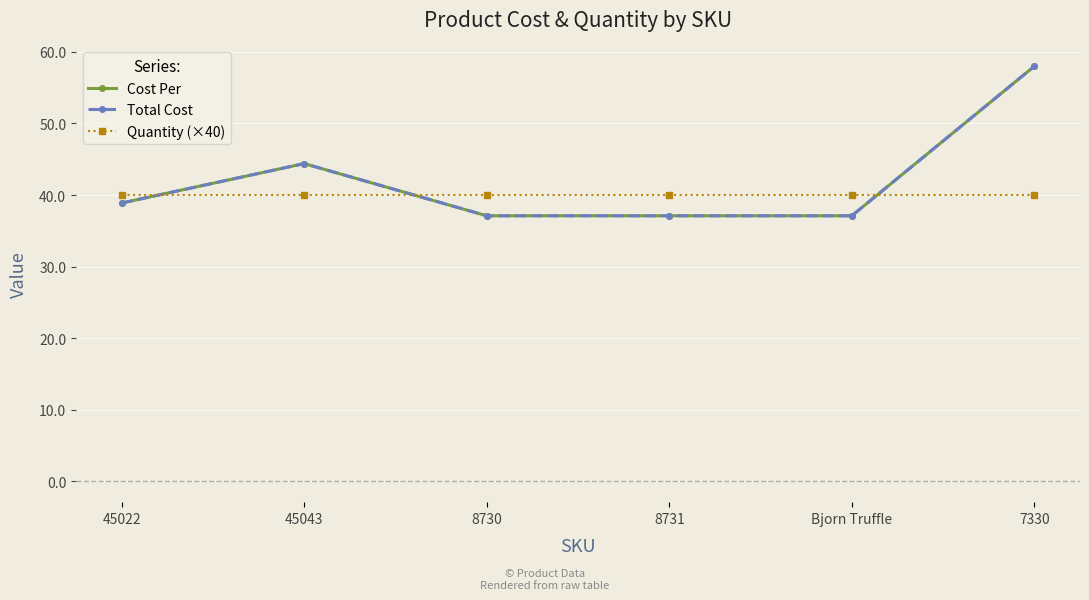

Does the chart have visible grid lines?

Yes